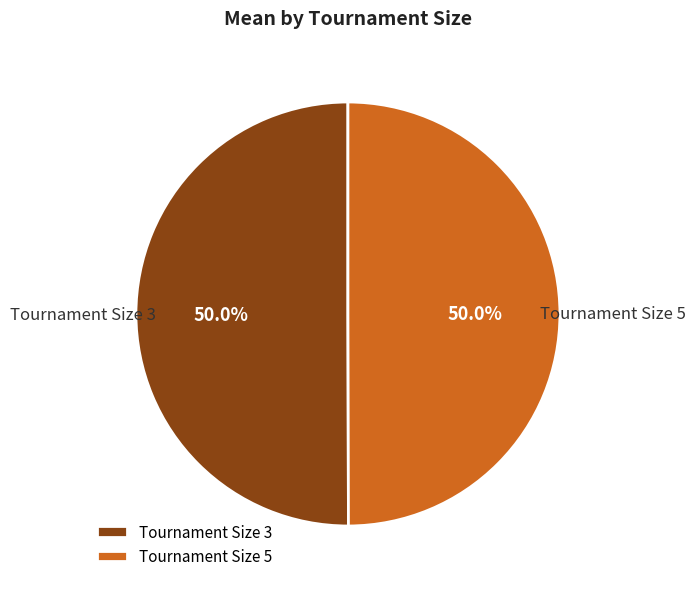

Approximately how many times larger is the value at Tournament Size 3 compared to Tournament Size 5?

1.0